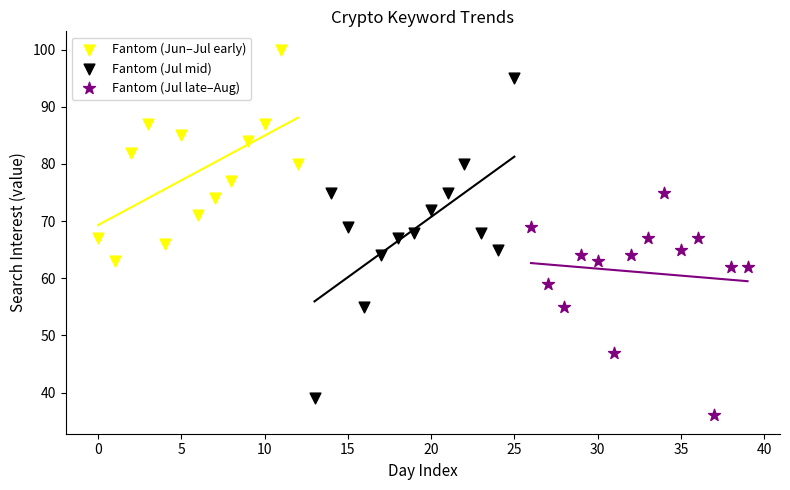

Which series reaches the maximum Y coordinate?

Fantom (Jun–Jul early)